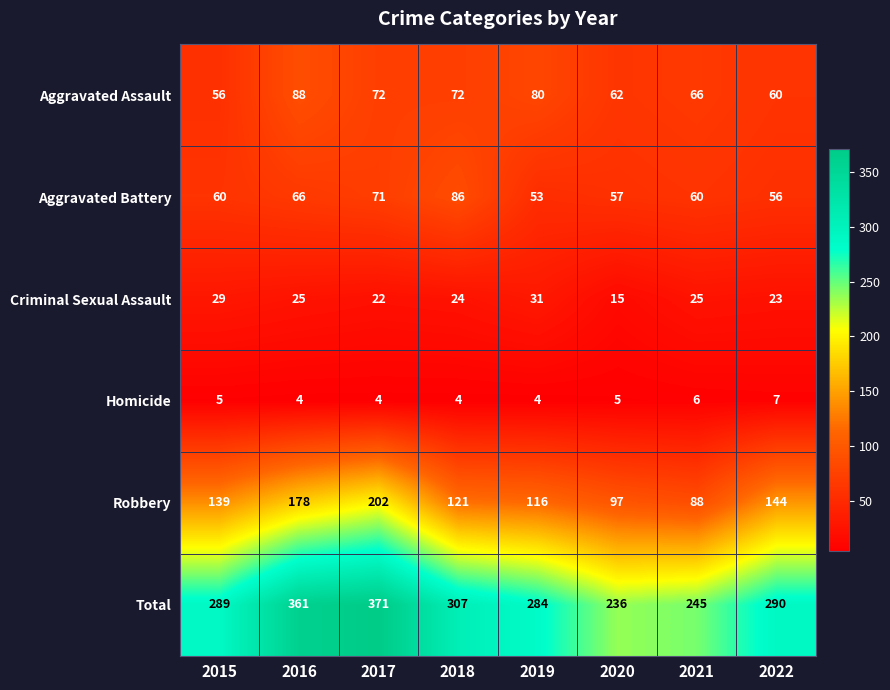

What is the difference between the highest and lowest values at 2017?

367